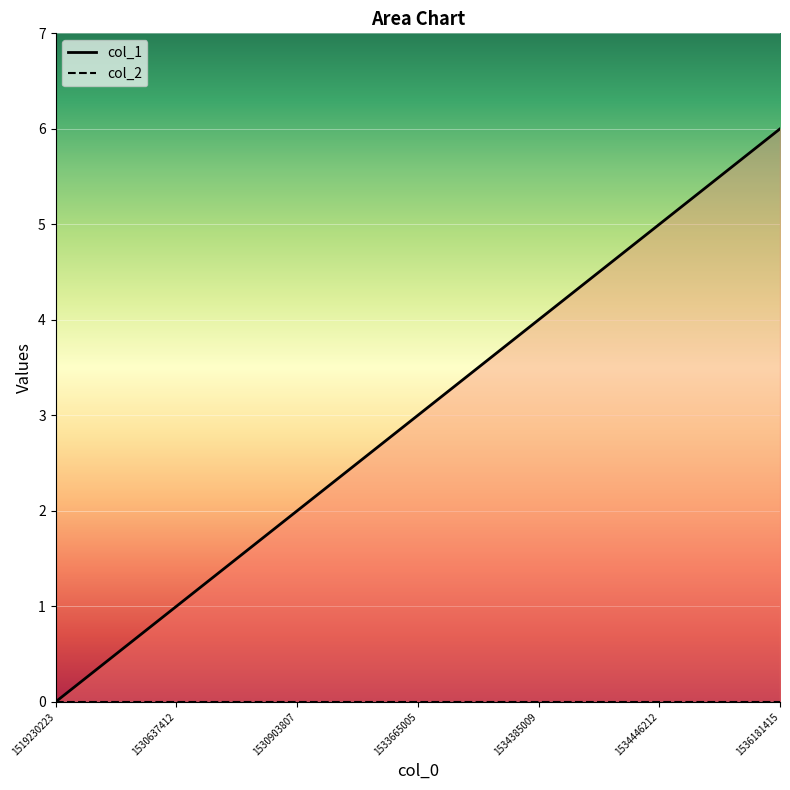

List the labels in order of value, smallest first.

1519230223, 1530637412, 1530903807, 1533665005, 1534385009, 1534446212, 1536181415